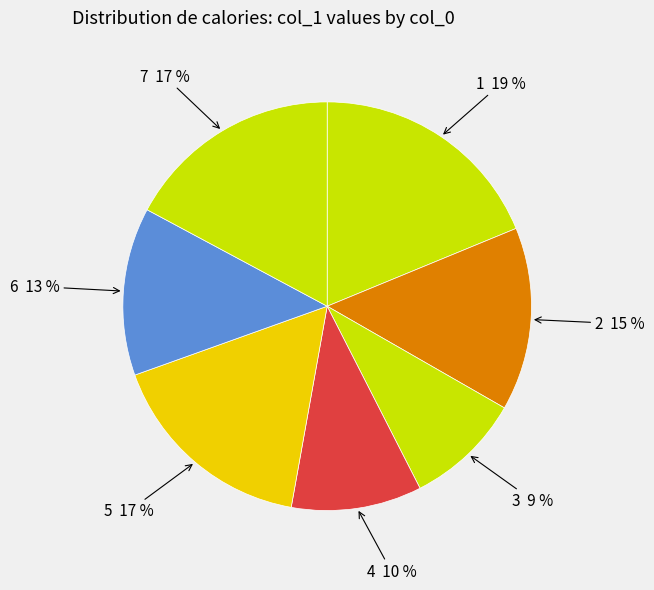

How many slices are in this pie chart?

7